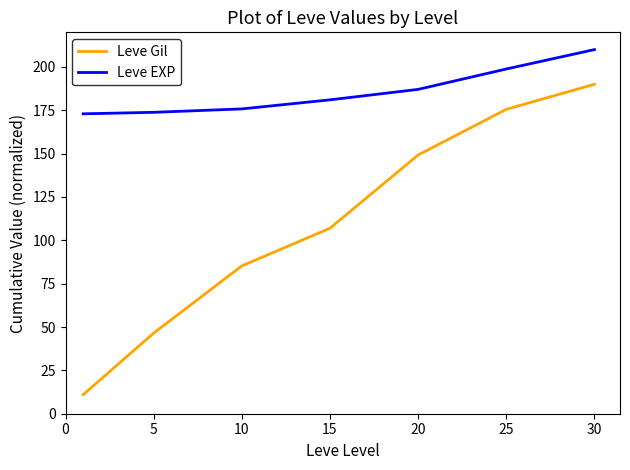

Which series has the widest spread of values?

Leve Gil